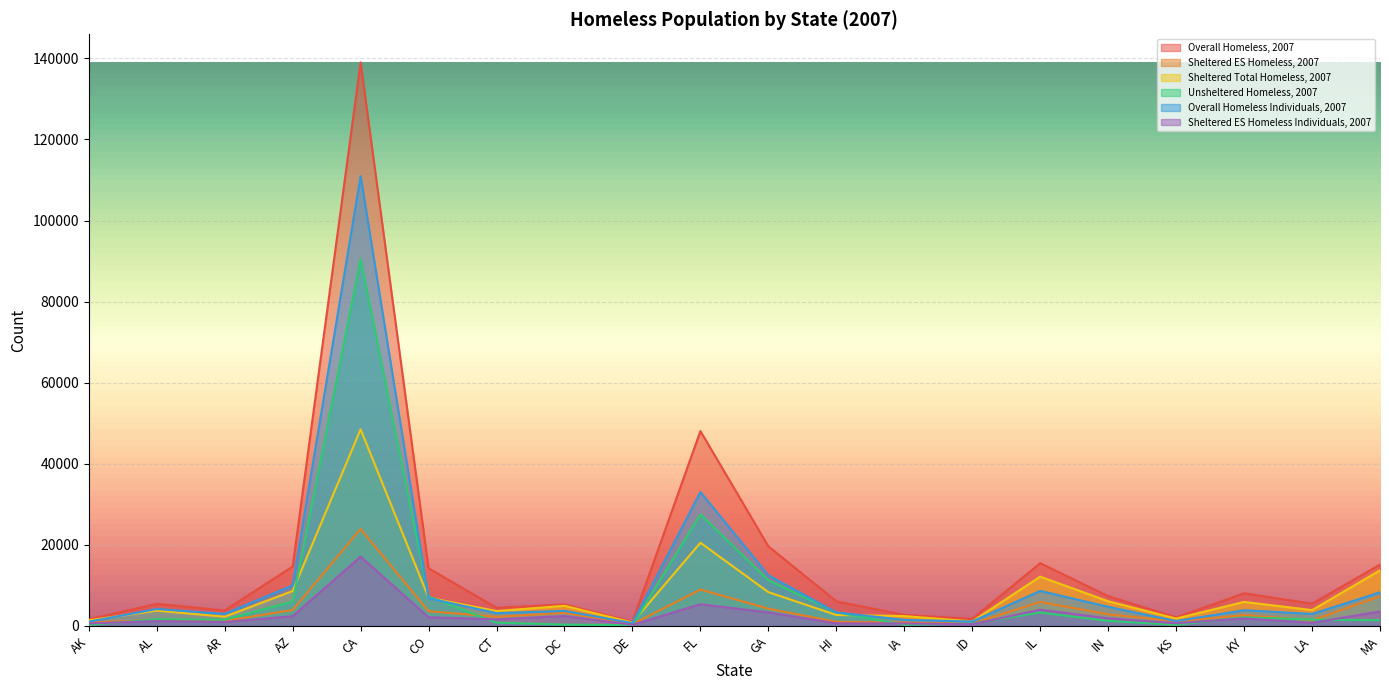

Reading right to left, what are all the values shown in this chart?

Overall Homeless, 2007: 15127	5494	8061	2111	7358	15487	1749	2734	6070	19639	48069	1061	5320	4482	14225	138986	14646	3836	5452	1642
Sheltered ES Homeless, 2007: 7311	1388	2666	1172	2871	5913	586	852	1039	4267	8988	439	3248	2262	3630	23920	3934	1251	1452	898
Sheltered Total Homeless, 2007: 13713	3917	5940	1829	6096	12171	1125	2441	2712	8341	20529	854	4980	3671	6971	48511	8618	2285	3796	1387
Unsheltered Homeless, 2007: 1414	1577	2121	282	1262	3316	624	293	3358	11298	27540	207	340	811	7254	90475	6028	1551	1656	255
Overall Homeless Individuals, 2007: 8292	2973	3890	1208	4734	8653	1102	1504	3335	12521	33040	716	3717	3173	6844	110952	10020	2987	4184	1062
Sheltered ES Homeless Individuals, 2007: 3583	776	1857	668	1898	3994	440	615	654	3351	5367	283	2455	1631	2158	17096	2412	985	1210	618